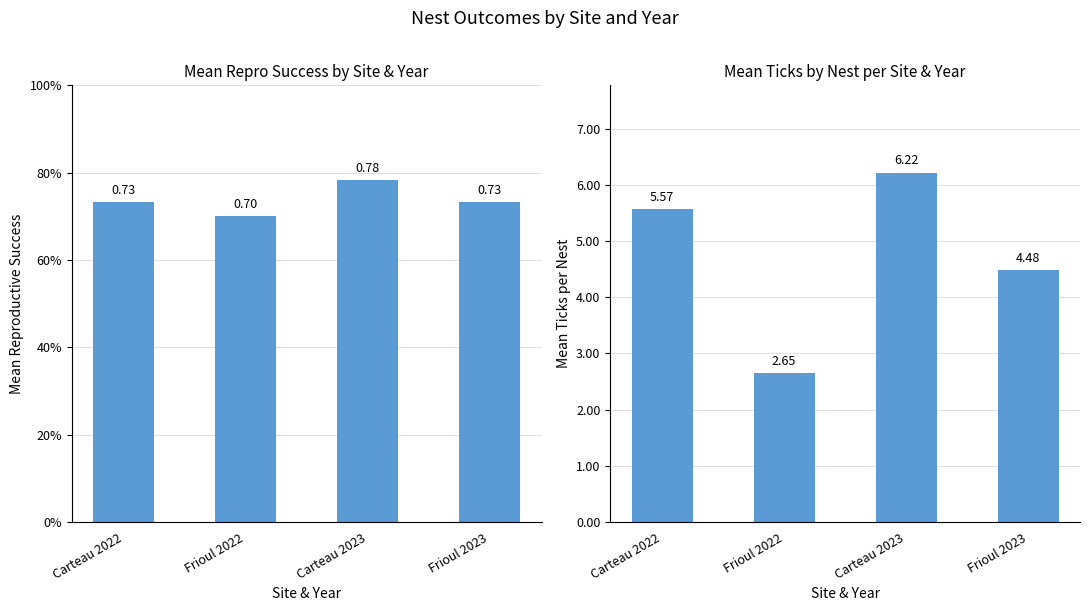

What value does the Repro_success series have at Frioul 2023?

0.7